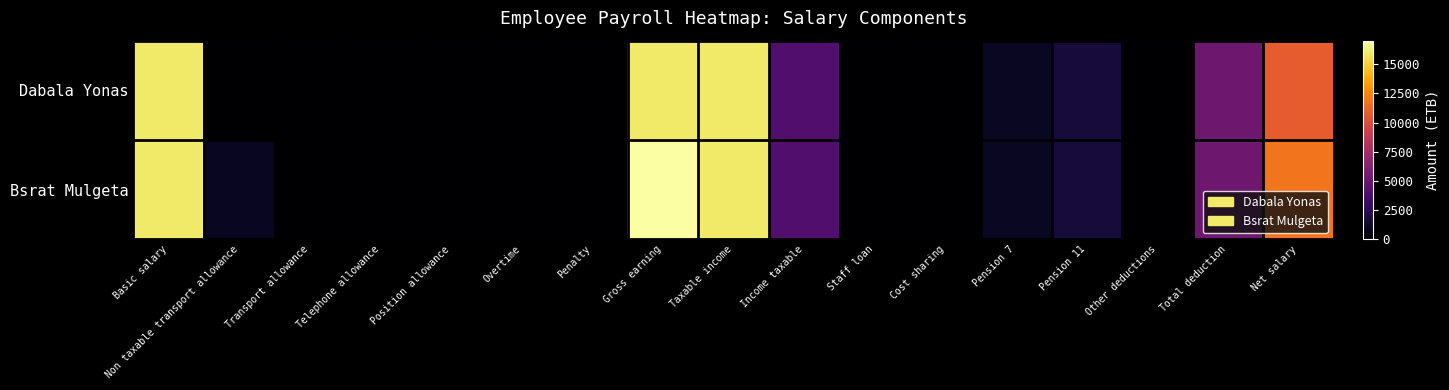

At which category is the sum across all series the highest?

Gross earning